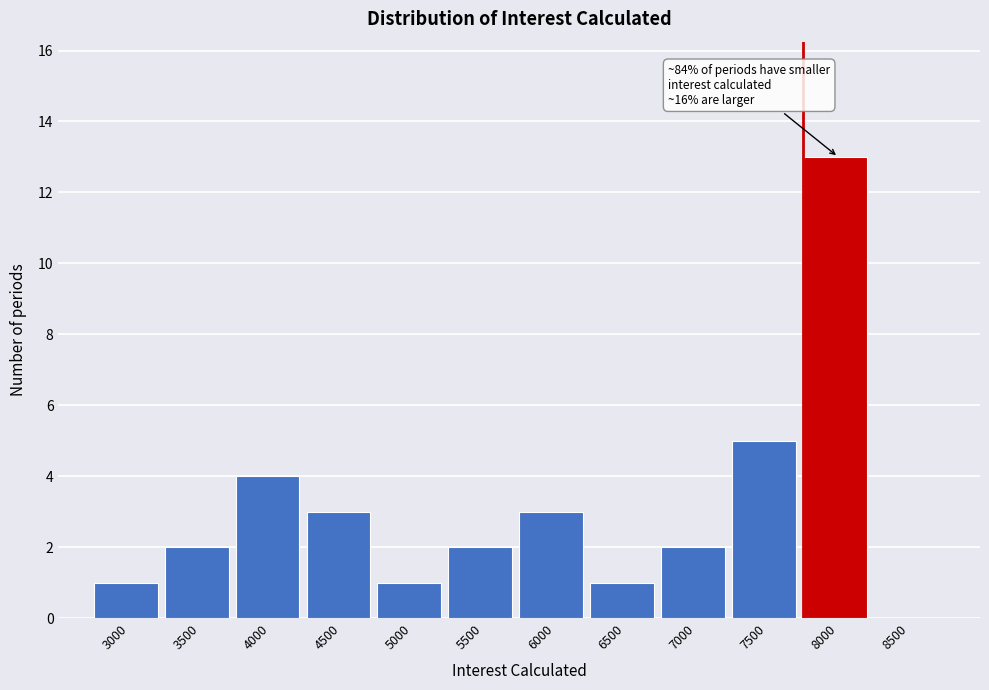

Reading left to right, what are all the values shown in this chart?

3000=1	3500=2	4000=4	4500=3	5000=1	5500=2	6000=3	6500=1	7000=2	7500=5	8000=13	8500=0